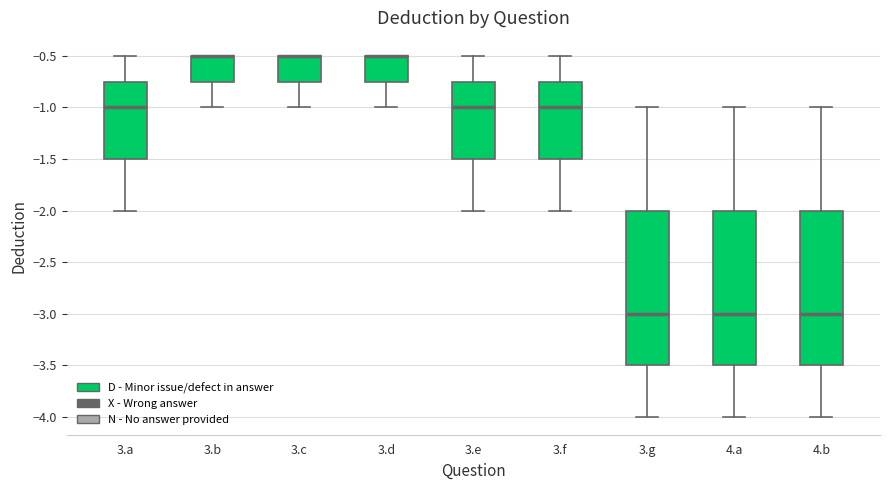

Reading left to right, read every box against the y-axis: the position of its median line, the range the box covers, and the ends of its whiskers. The values are not printed on the chart, so give them approximately, as read against the axis.

3.a: median -1.00, box -1.50 to -0.75, whiskers -2.00 to -0.50
3.b: median -0.50 (drawn on the box's upper edge), box -0.75 to -0.50, whiskers -1.00 to -0.50
3.c: median -0.50 (drawn on the box's upper edge), box -0.75 to -0.50, whiskers -1.00 to -0.50
3.d: median -0.50 (drawn on the box's upper edge), box -0.75 to -0.50, whiskers -1.00 to -0.50
3.e: median -1.00, box -1.50 to -0.75, whiskers -2.00 to -0.50
3.f: median -1.00, box -1.50 to -0.75, whiskers -2.00 to -0.50
3.g: median -3.00, box -3.50 to -2.00, whiskers -4.00 to -1.00
4.a: median -3.00, box -3.50 to -2.00, whiskers -4.00 to -1.00
4.b: median -3.00, box -3.50 to -2.00, whiskers -4.00 to -1.00